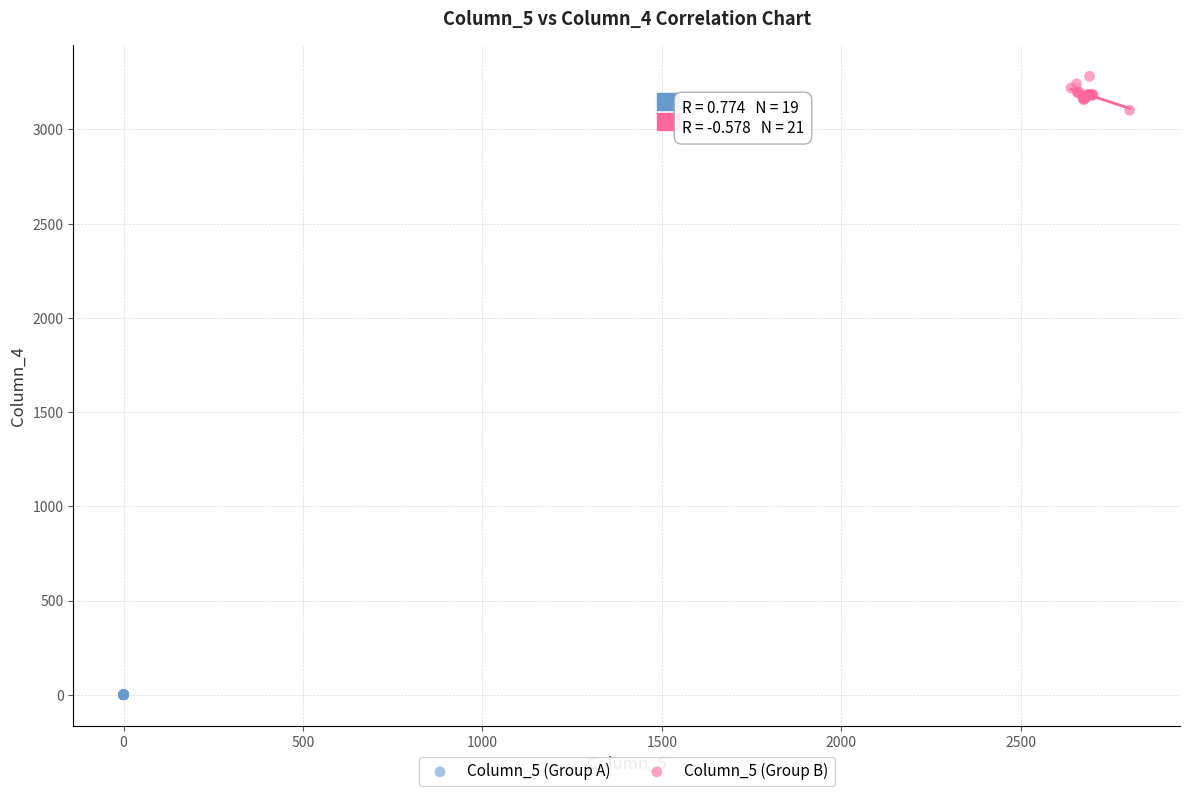

Which series reaches the maximum Y coordinate?

Column_5 (Group B)